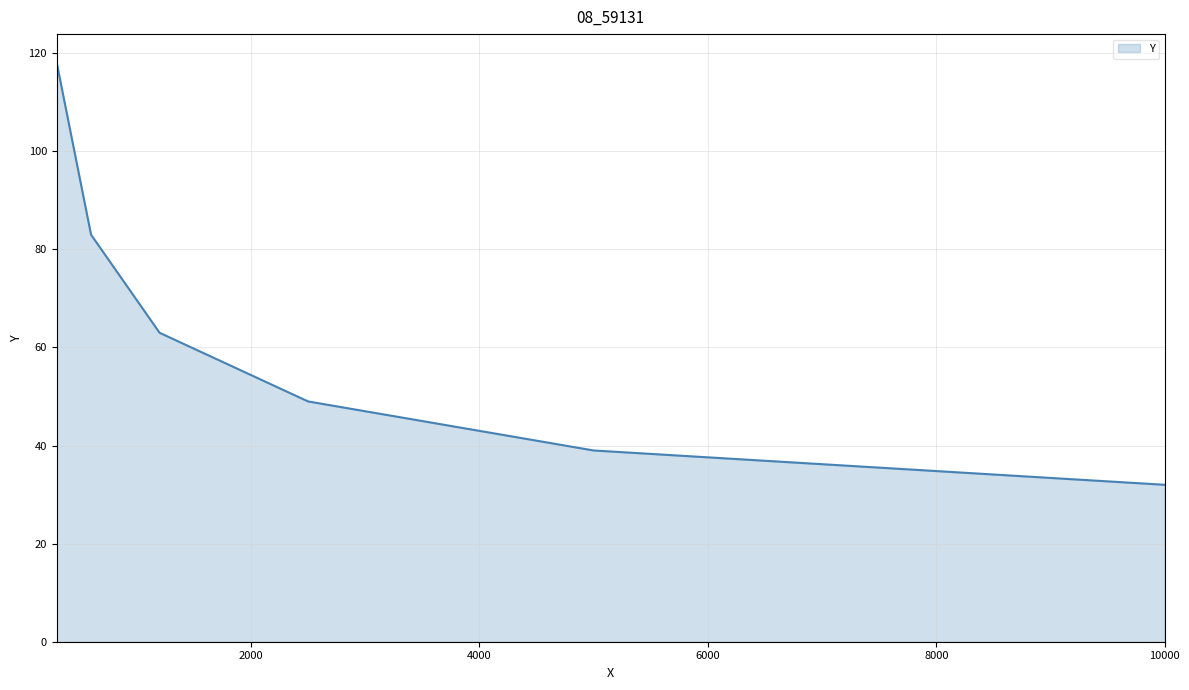

What is the sum of all values?

384